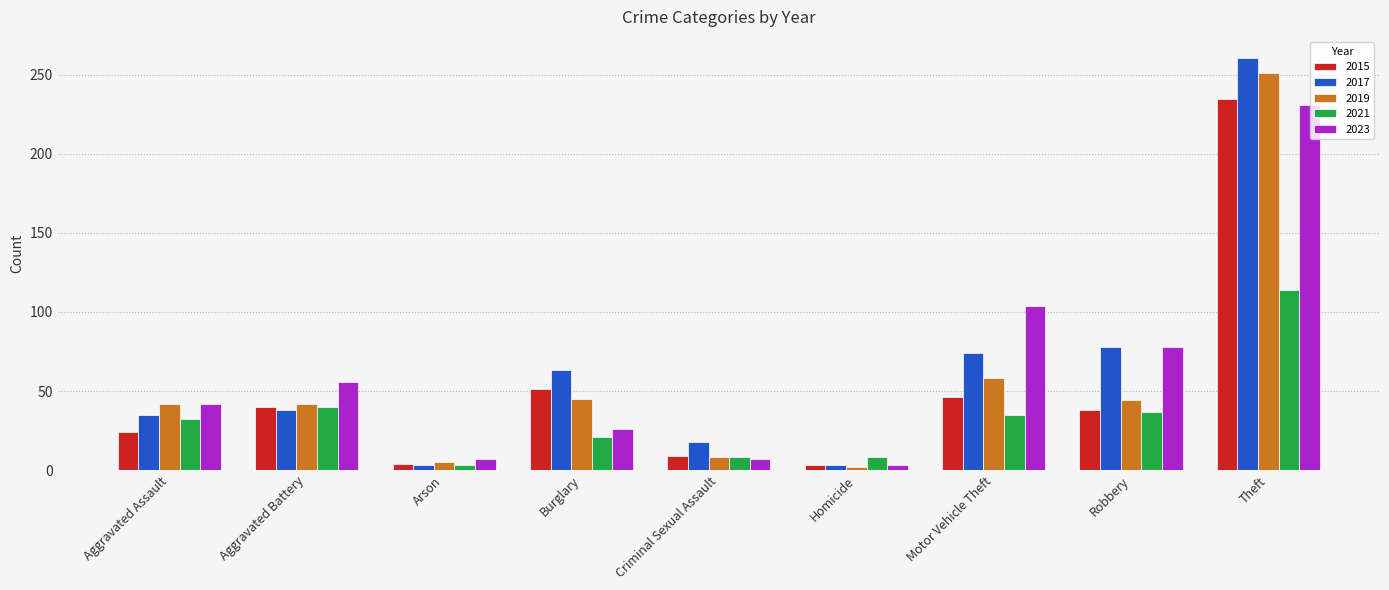

At which category is the sum across all series the highest?

Theft